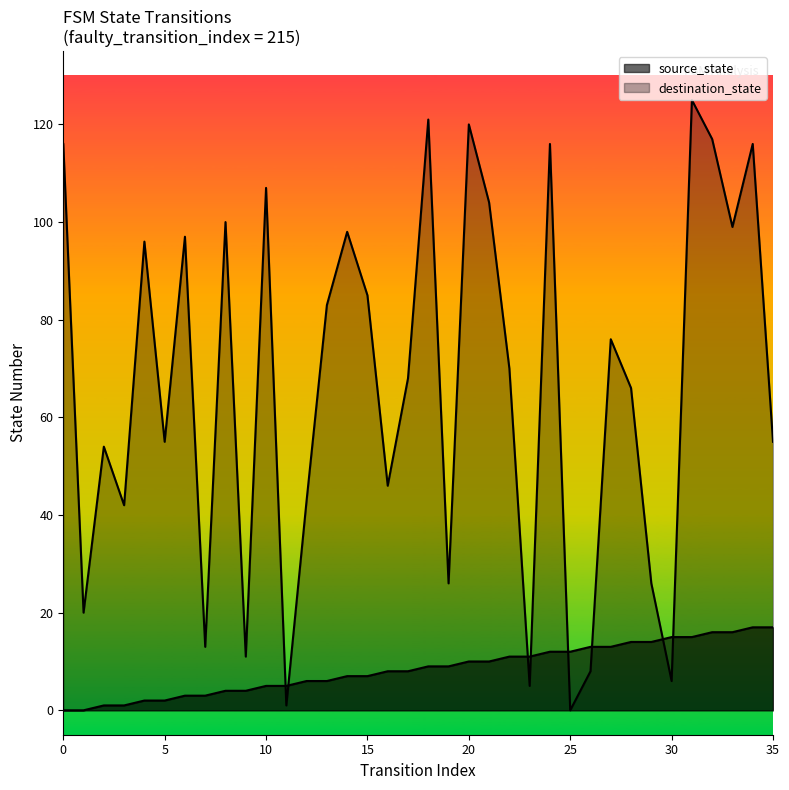

What is the average value of the destination_state series?

66